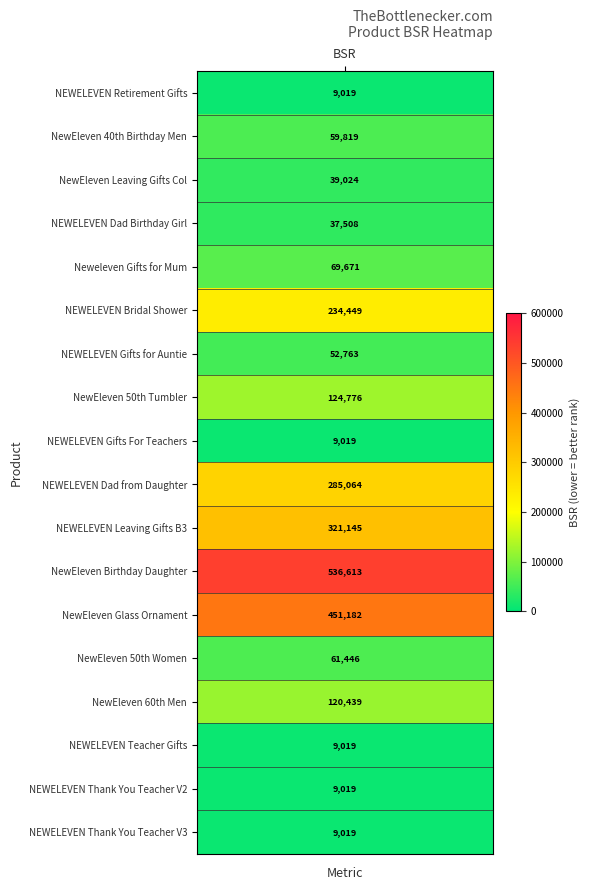

What is the sum of all values?

2438994